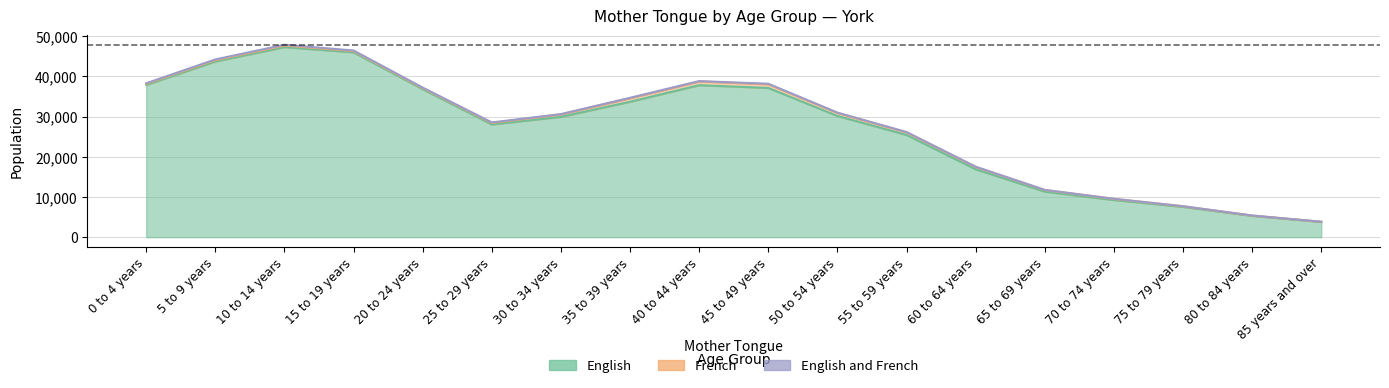

Which series has the largest range (max minus min)?

English